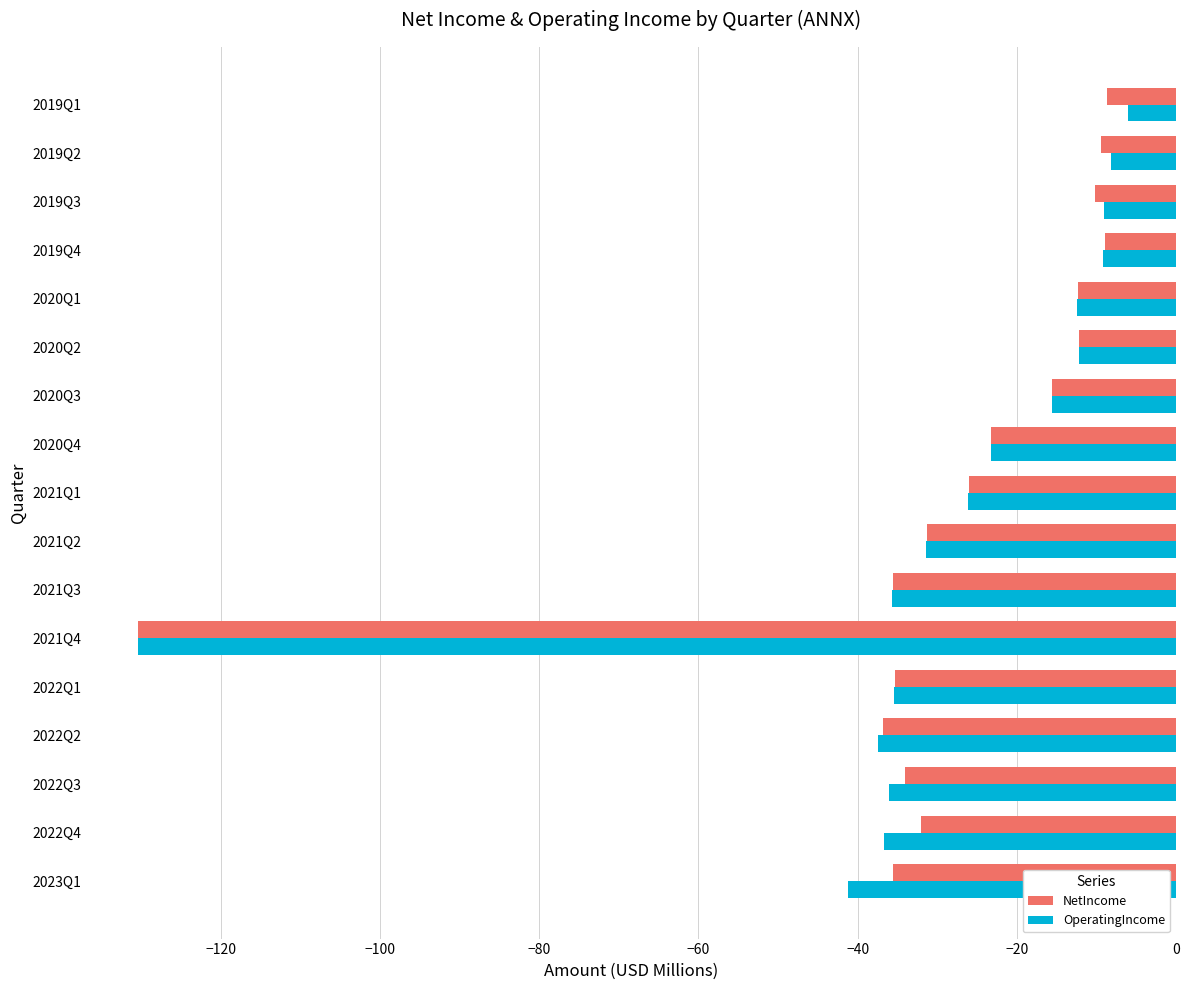

Which series has the largest range (max minus min)?

OperatingIncome